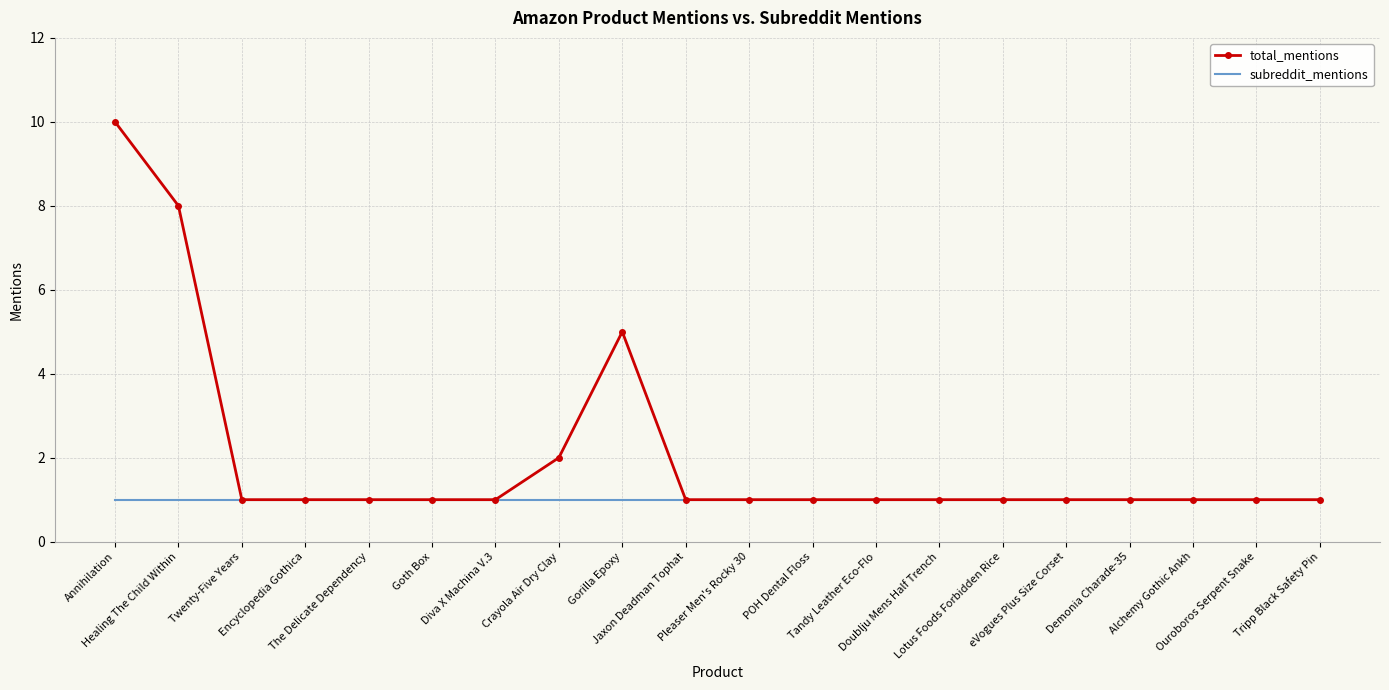

The value of total_mentions at Crayola Air Dry Clay is 2. True or false?

True